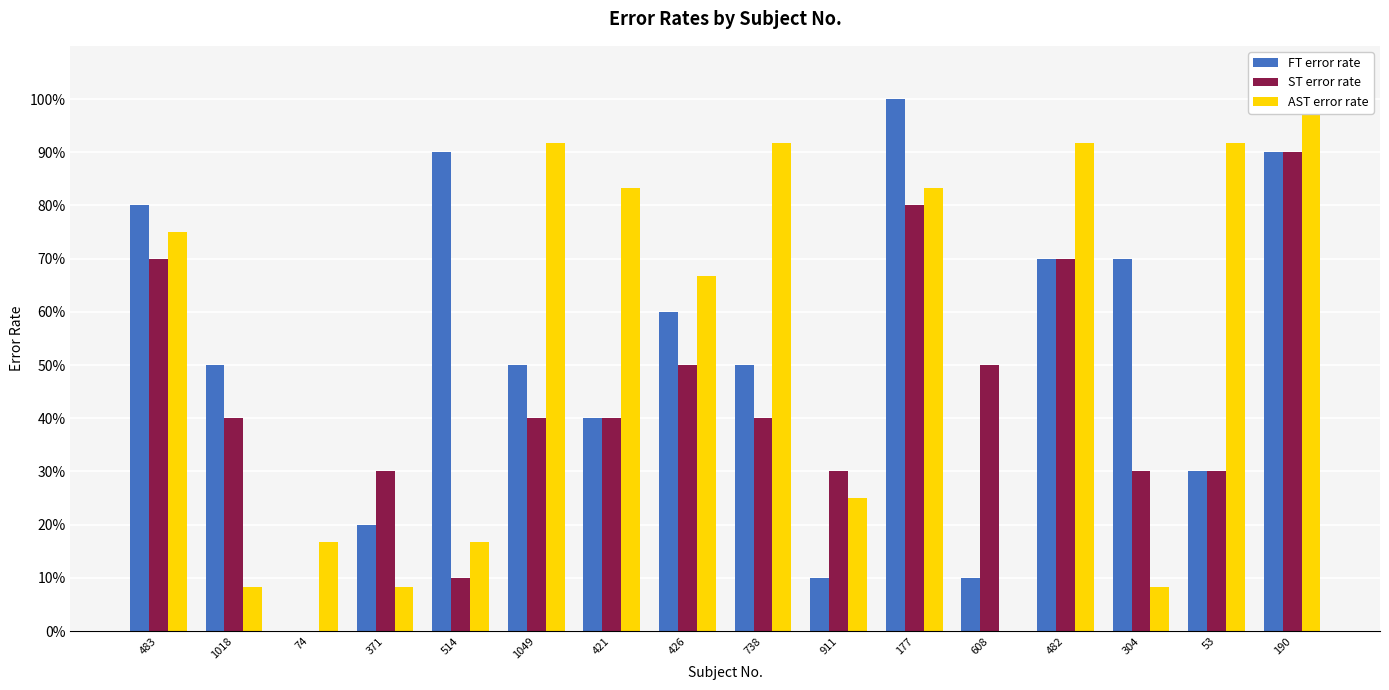

Reading left to right, extract all data points from this chart.

FT error rate: 0.8	0.5	0.0	0.2	0.9	0.5	0.4	0.6	0.5	0.1	1.0	0.1	0.7	0.7	0.3	0.9
ST error rate: 0.7	0.4	0.0	0.3	0.1	0.4	0.4	0.5	0.4	0.3	0.8	0.5	0.7	0.3	0.3	0.9
AST error rate: 0.8	0.1	0.2	0.1	0.2	0.9	0.8	0.7	0.9	0.2	0.8	0.0	0.9	0.1	0.9	1.0